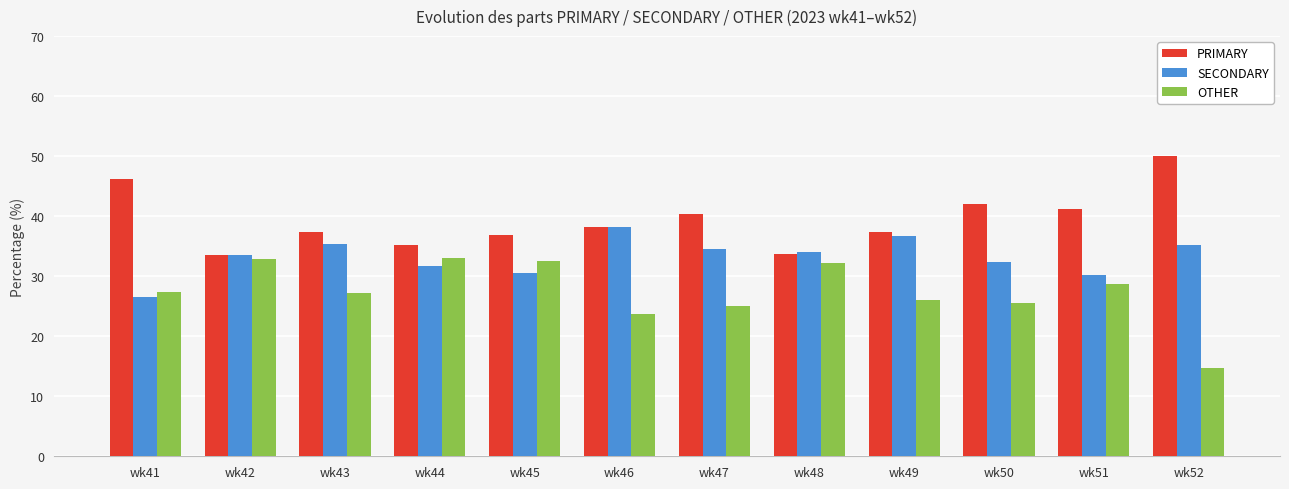

Rank the series at wk41 from highest to lowest value.

PRIMARY, OTHER, SECONDARY